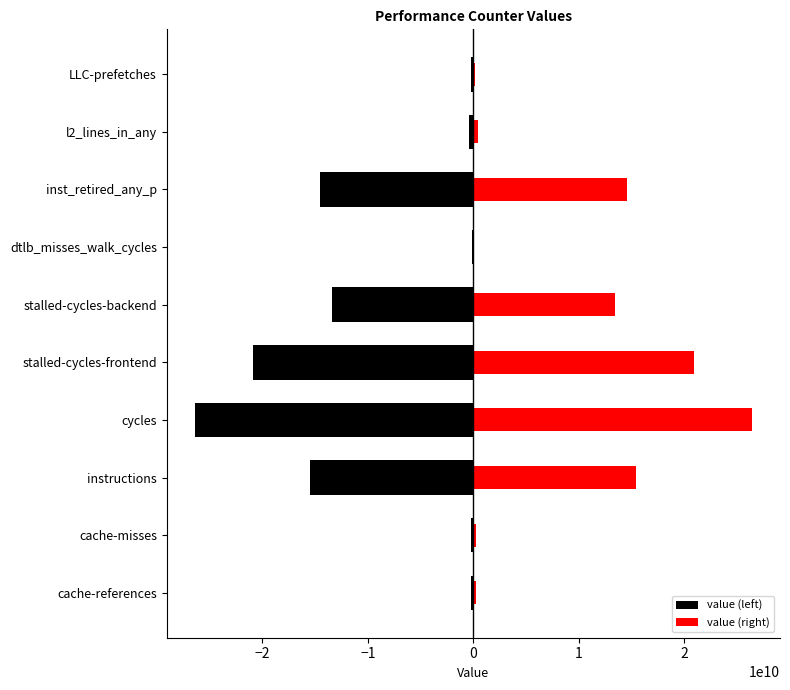

What is the smallest value displayed?

-26418611455.5